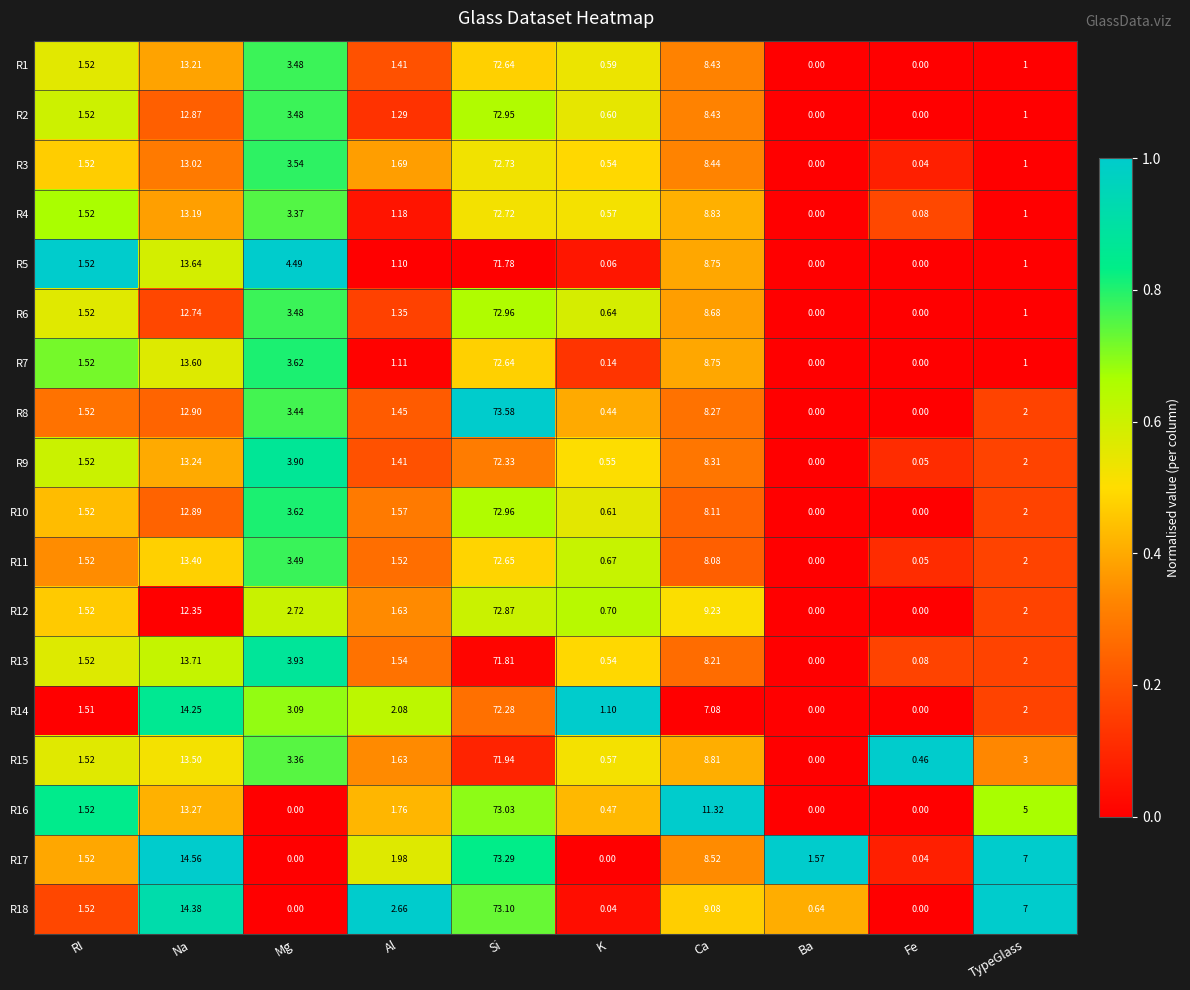

At which category is the sum across all series the highest?

Si